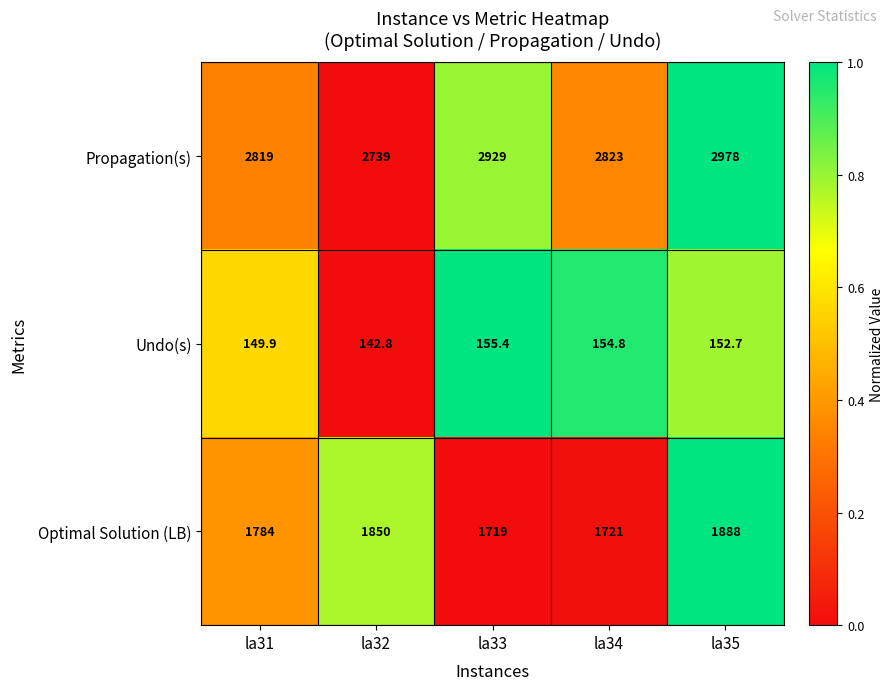

Rank the series by their average value, from lowest to highest.

Undo(s), Optimal Solution (LB), Propagation(s)